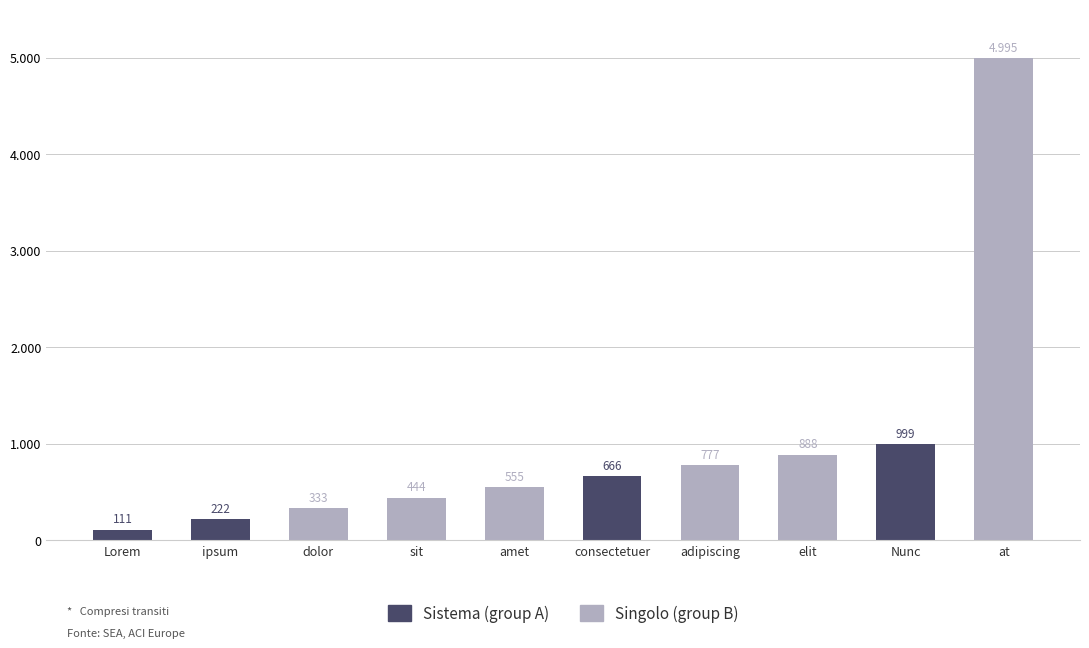

Reading left to right, what are all the values shown in this chart?

Lorem=111	ipsum=222	dolor=333	sit=444	amet=555	consectetuer=666	adipiscing=777	elit=888	Nunc=999	at=4995